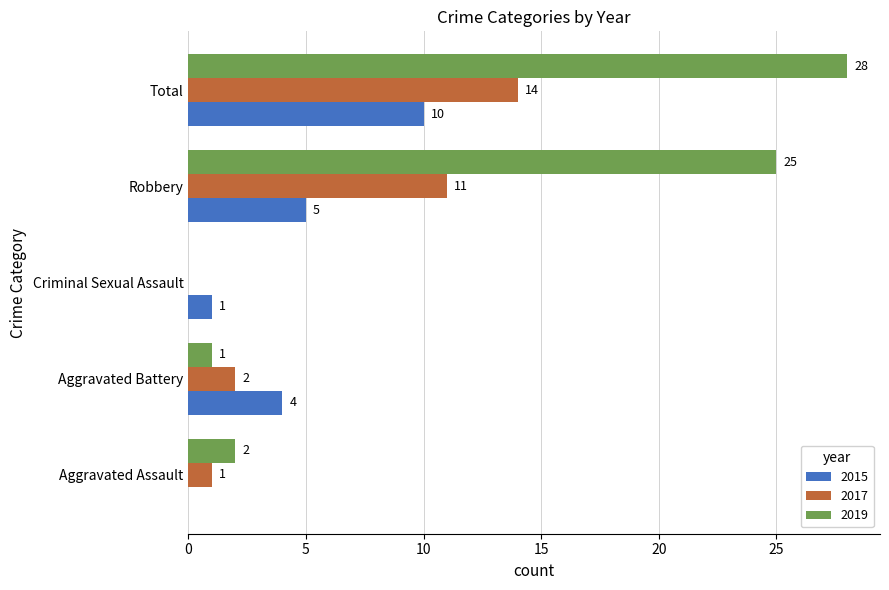

What are all the series names shown in the legend?

2015, 2017, 2019